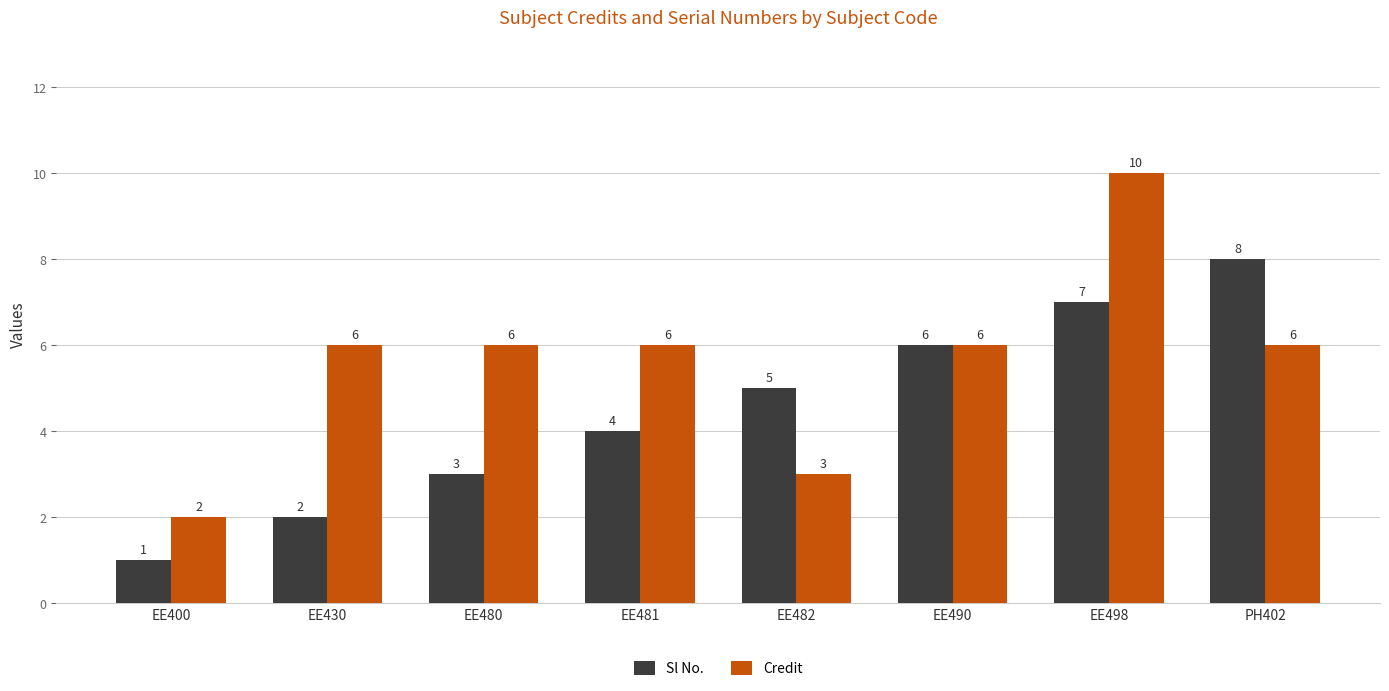

At how many categories does at least one series exceed 4?

7